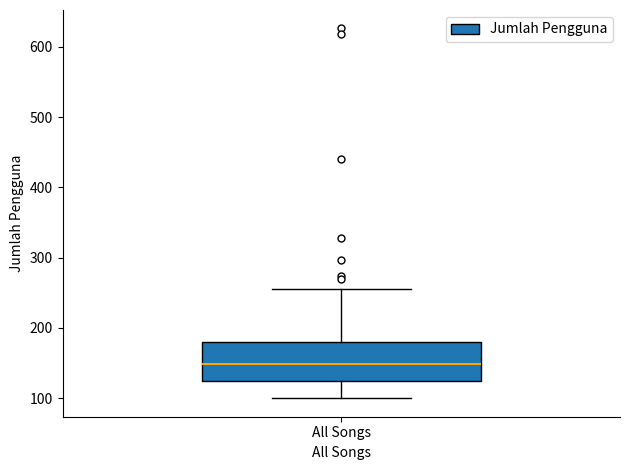

Transcribe this box plot: give where the median line is, the range the box spans, and where the two whiskers end, as read against the y-axis. The values are not printed on the chart, so give them approximately, as read against the axis.

median 150, box 120 to 180, whiskers 100 to 260